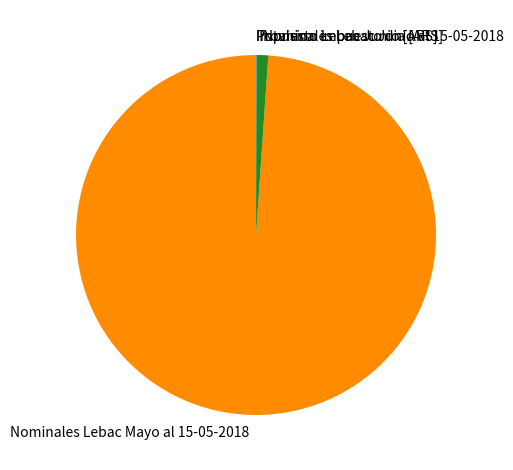

Is the sum of Nominales Lebac Mayo al 15-05-2018 and Nominales Lebac Junio al 15-05-2018 greater than half?

Yes